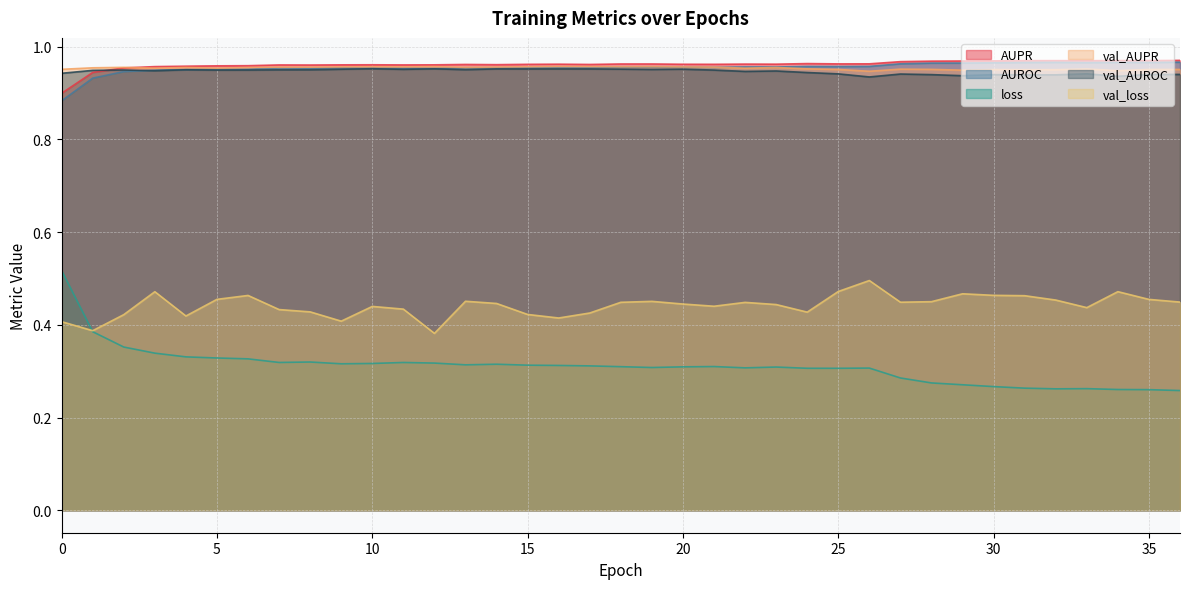

How many distinct data groups are displayed?

6